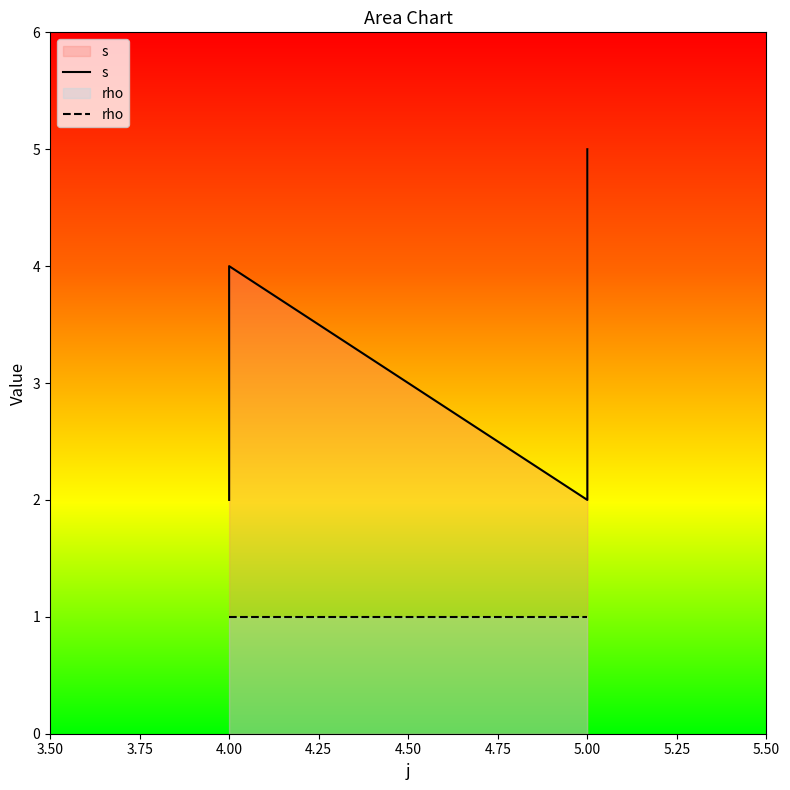

Rank the series by their average value, from highest to lowest.

s, rho